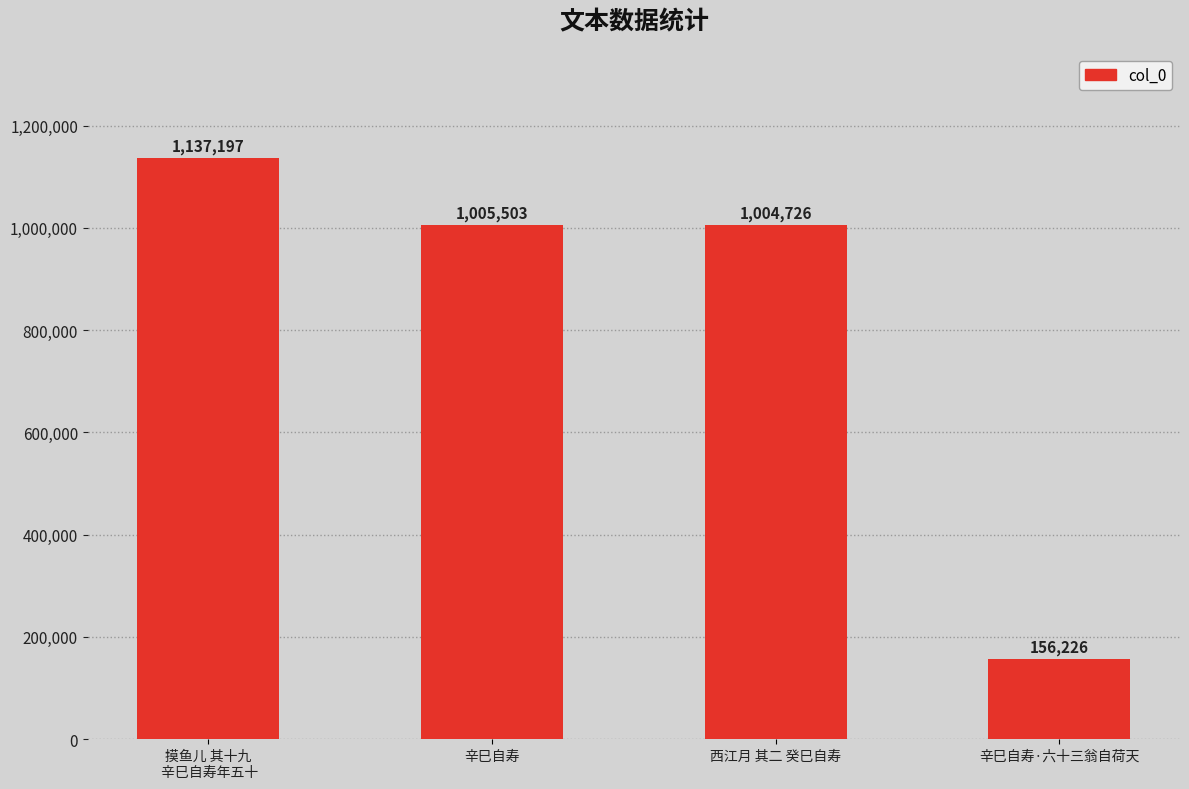

What is the sum of the values at 摸鱼儿 其十九
 辛巳自寿年五十 and 辛巳自寿·六十三翁自荷天?

1293423